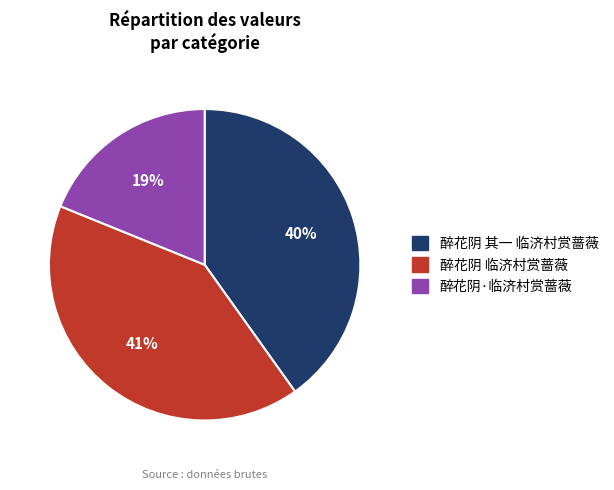

To the nearest percent, what portion does 醉花阴 临济村赏蔷薇 represent?

41%